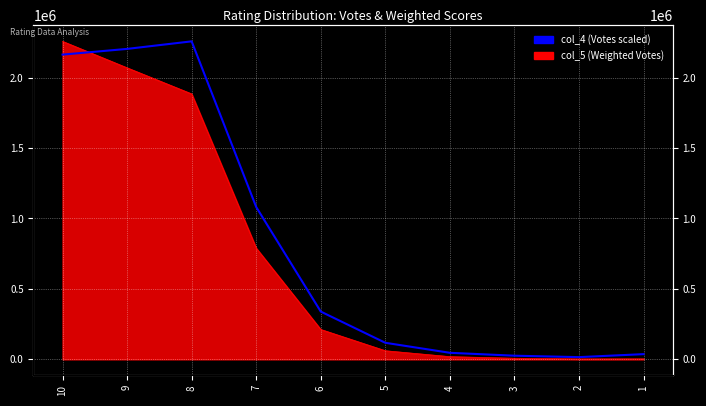

Reading right to left, transcribe all the data shown in this chart.

1=37134.0	2=15955.7	3=26027.4	4=46659.5	5=117688.5	6=339275.6	7=1081227.8	8=2257260.0	9=2203595.3	10=2163126.4